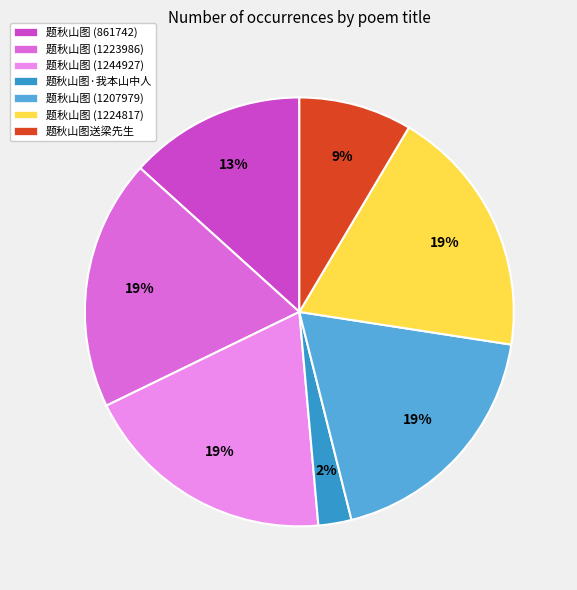

To the nearest percent, what portion does 题秋山图 (1207979) represent?

19%